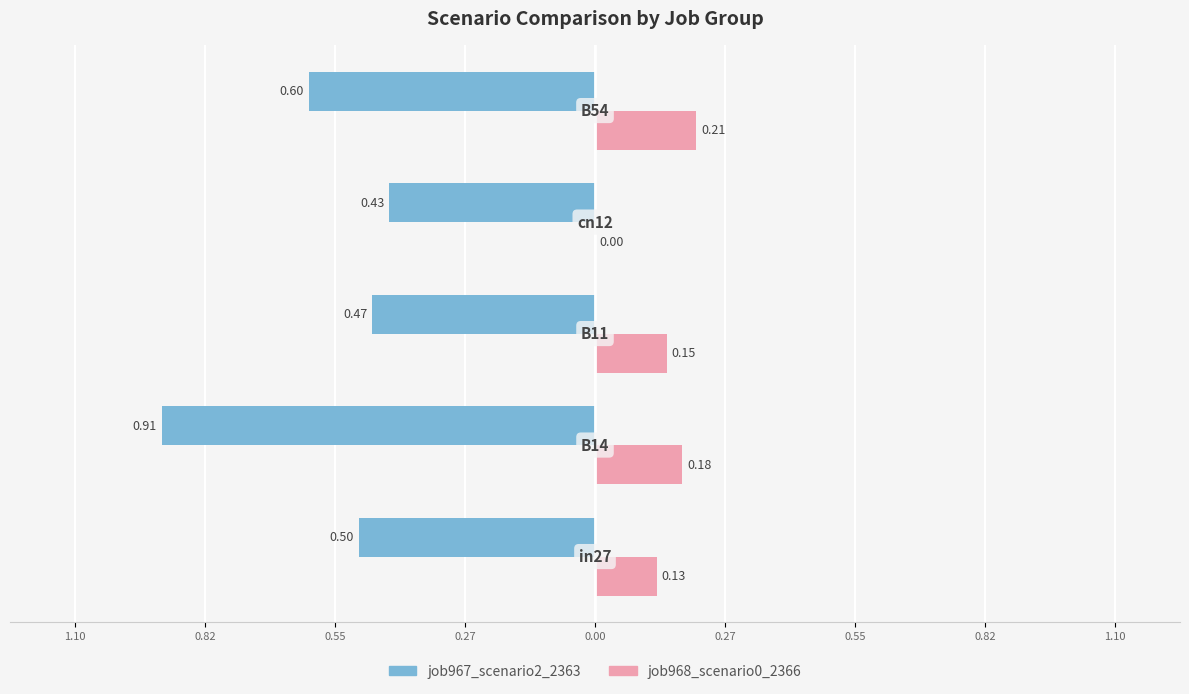

Which series has the widest spread of values?

job967_scenario2_2363